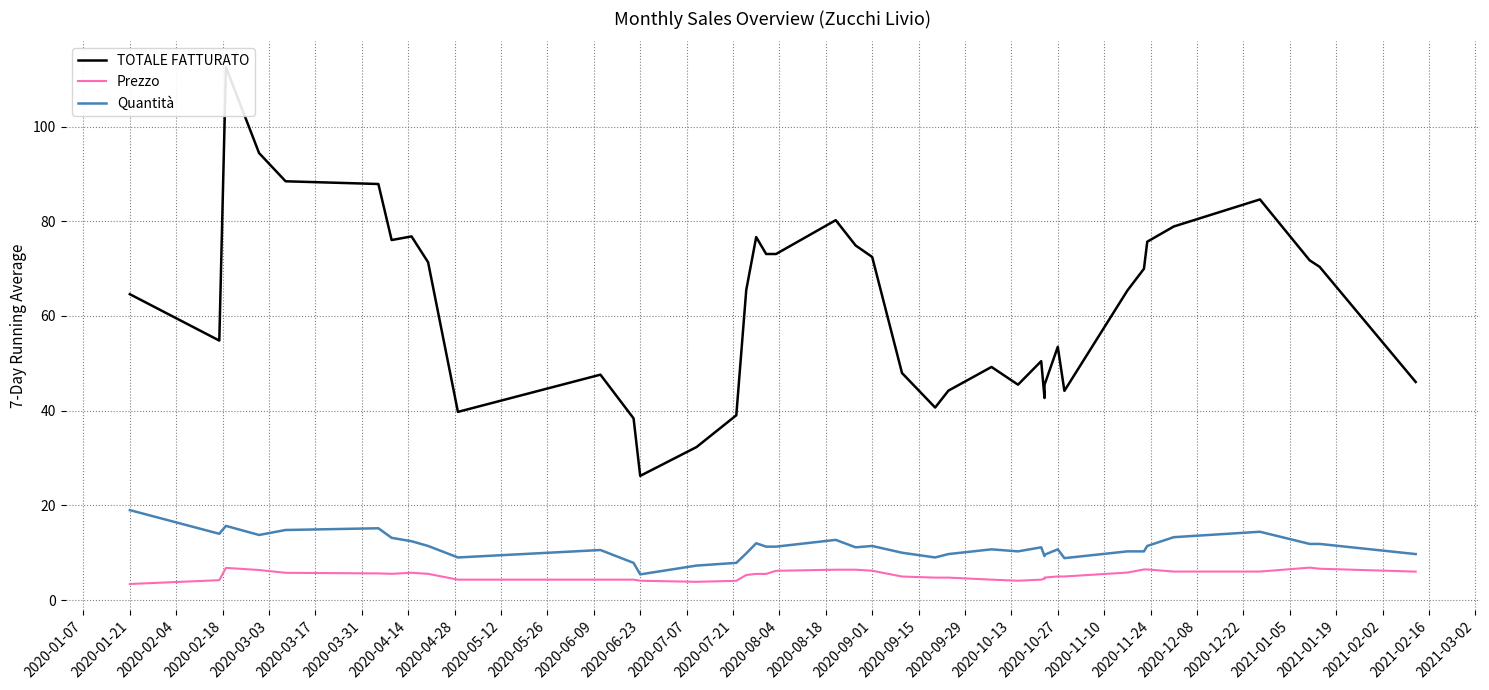

Reading left to right, transcribe all the data shown in this chart.

TOTALE FATTURATO: 64.6	54.8	112.5	94.4	88.4	87.9	76.0	76.8	71.3	39.7	47.6	38.4	26.2	32.3	39.0	65.5	76.7	73.1	73.1	80.2	74.9	72.5	47.9	40.7	44.2	49.2	45.5	50.5	42.7	45.5	53.5	44.2	65.4	70.0	75.7	78.9	84.6	71.8	70.4	46.1
Prezzo: 3.4	4.2	6.8	6.3	5.8	5.6	5.5	5.8	5.5	4.3	4.3	4.3	4.1	3.9	4.1	5.3	5.5	5.5	6.2	6.4	6.4	6.2	5.0	4.7	4.7	4.3	4.1	4.3	4.5	4.8	5.0	5.0	5.8	6.5	6.5	6.0	6.0	6.9	6.6	6.0
Quantità: 19.0	14.0	15.7	13.8	14.8	15.2	13.1	12.4	11.4	9.0	10.6	7.9	5.4	7.3	7.9	9.9	12.0	11.3	11.3	12.7	11.1	11.4	10.0	9.0	9.7	10.7	10.3	11.1	9.3	9.6	10.7	8.9	10.3	10.3	11.4	13.3	14.4	11.9	11.9	9.7